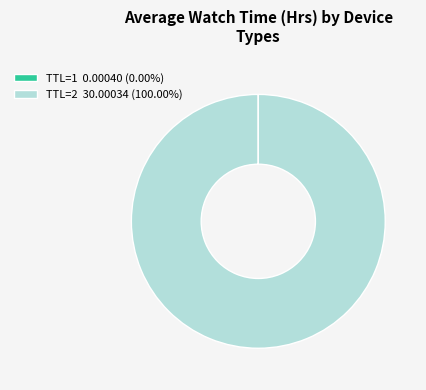

Does TTL=2 30.00034 (100.00%) account for over 50% of the chart?

Yes